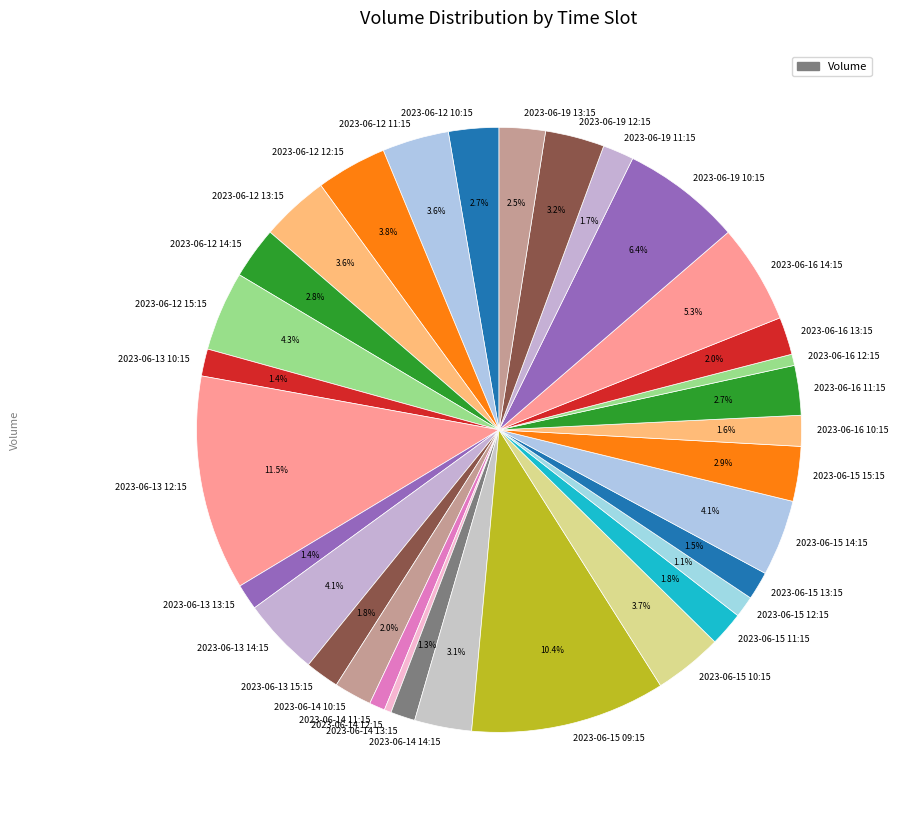

Which has a higher value, 2023-06-13 13:15 or 2023-06-16 14:15?

2023-06-16 14:15